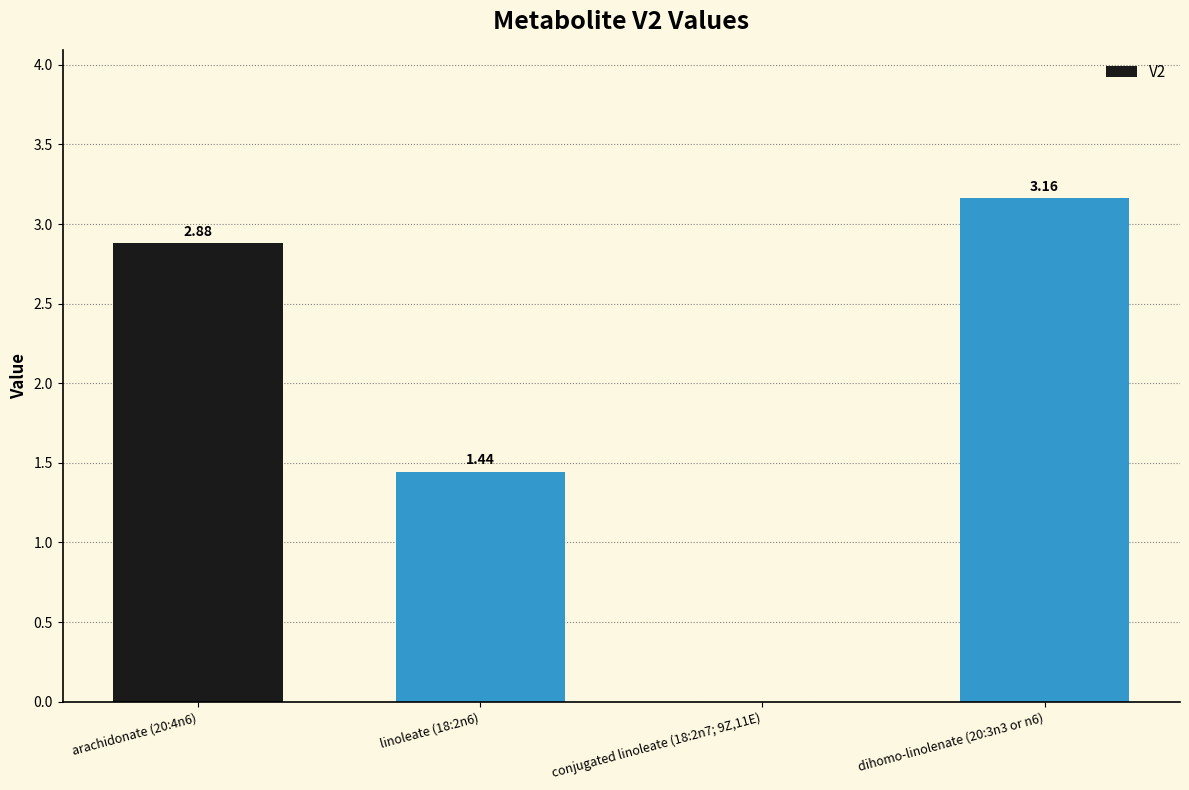

How many positive values are there?

3